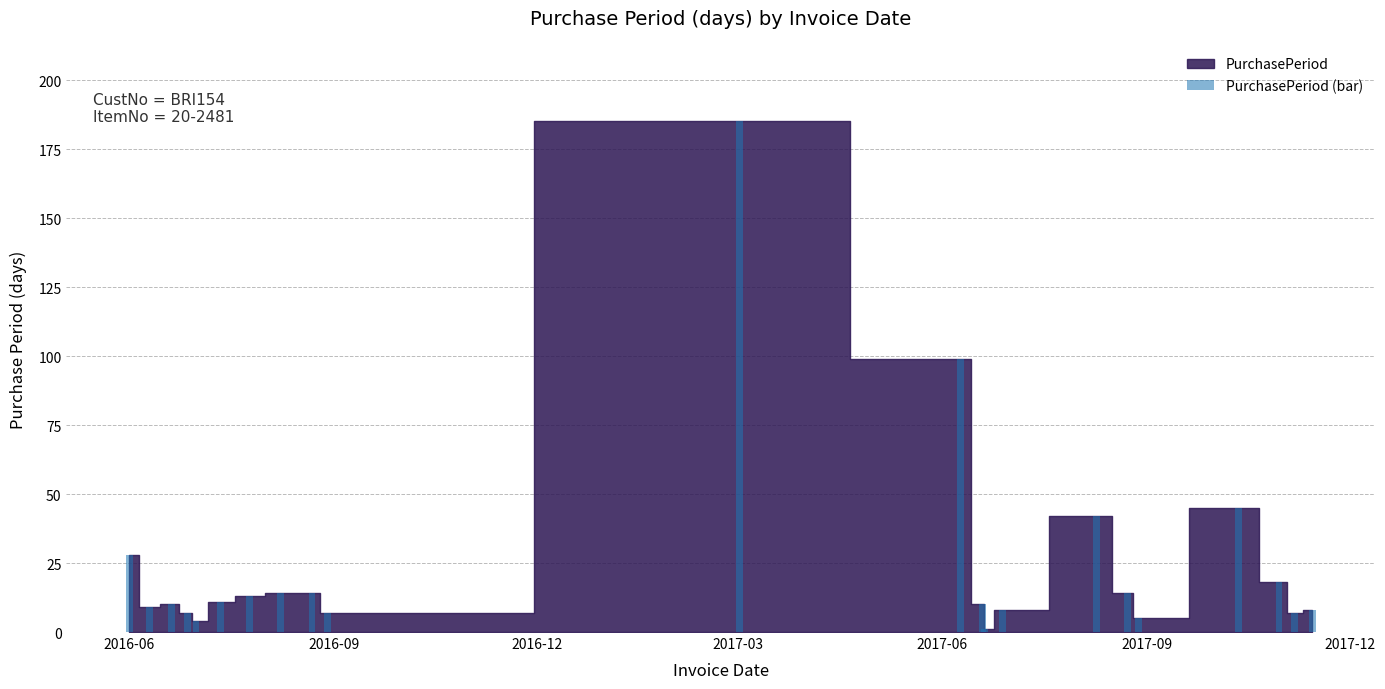

What is the sum of all values?

559